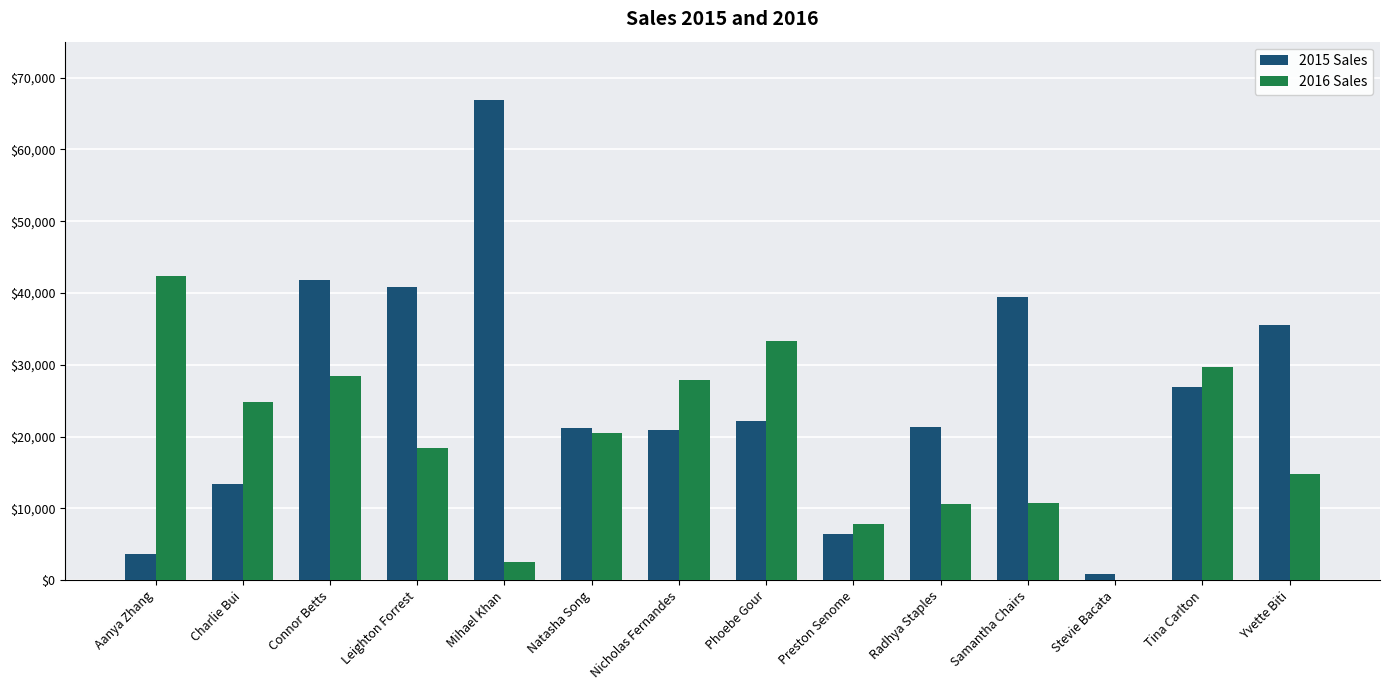

Which series has the largest total across all categories?

2015 Sales